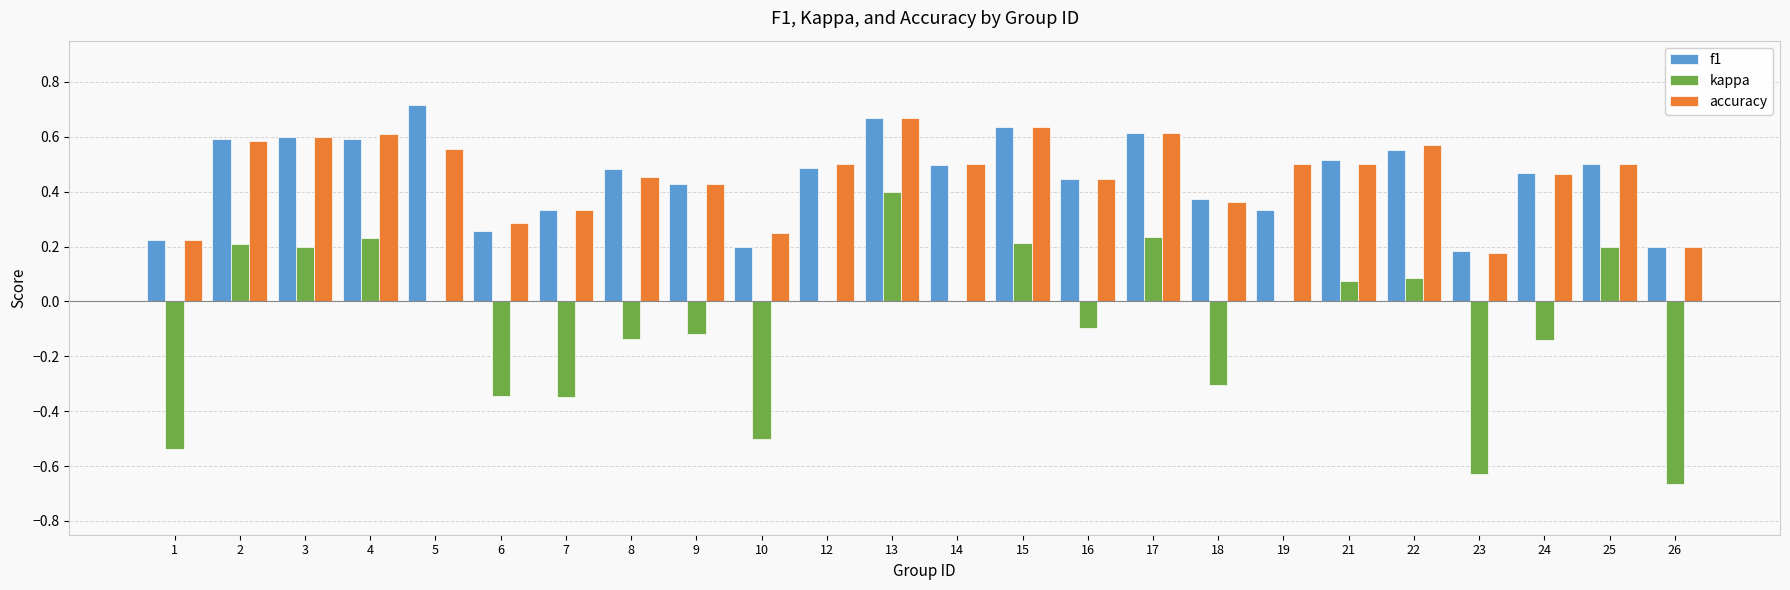

What is the sum of the f1 values at 8 and 5?

1.2